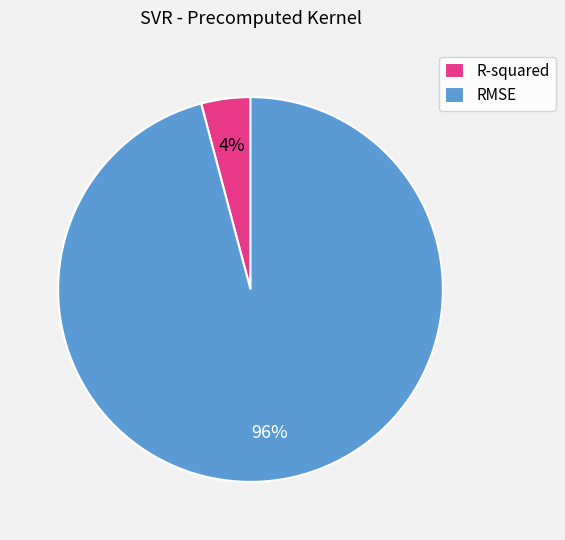

Is there any slice that represents more than half of the pie?

Yes